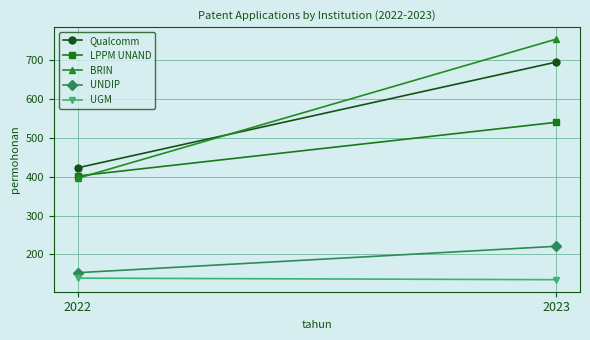

Reading left to right, extract all data points from this chart.

Qualcomm: 2022=423	2023=695
LPPM UNAND: 2022=402	2023=540
BRIN: 2022=396	2023=754
UNDIP: 2022=153	2023=221
UGM: 2022=139	2023=135